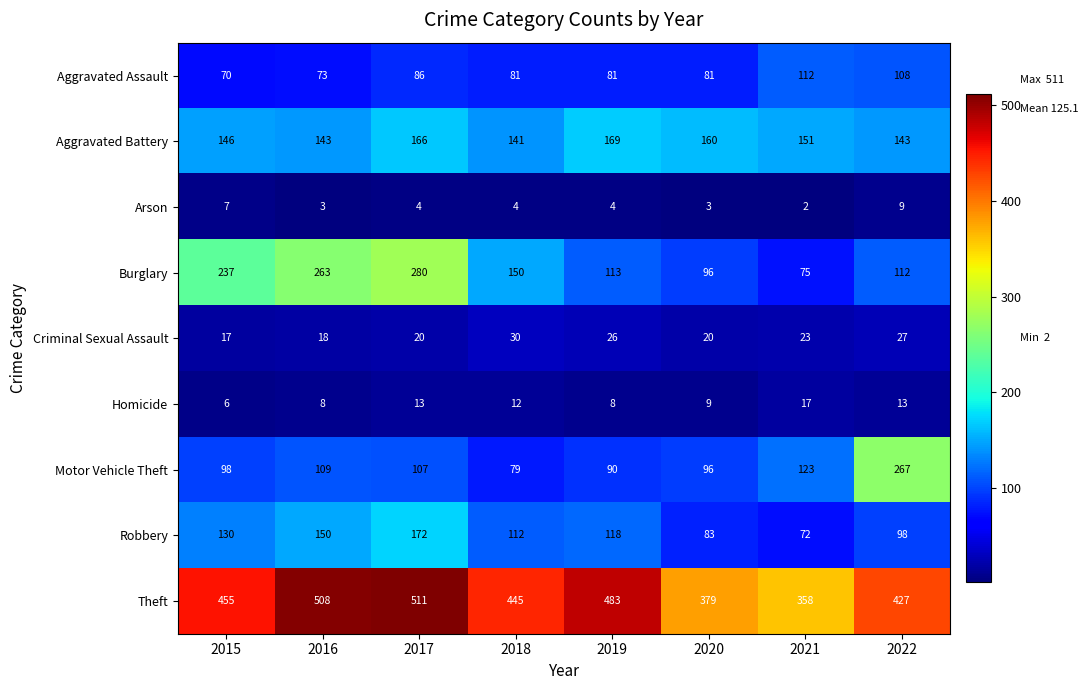

True or false: Criminal Sexual Assault has a value of 17 at 2015.

True